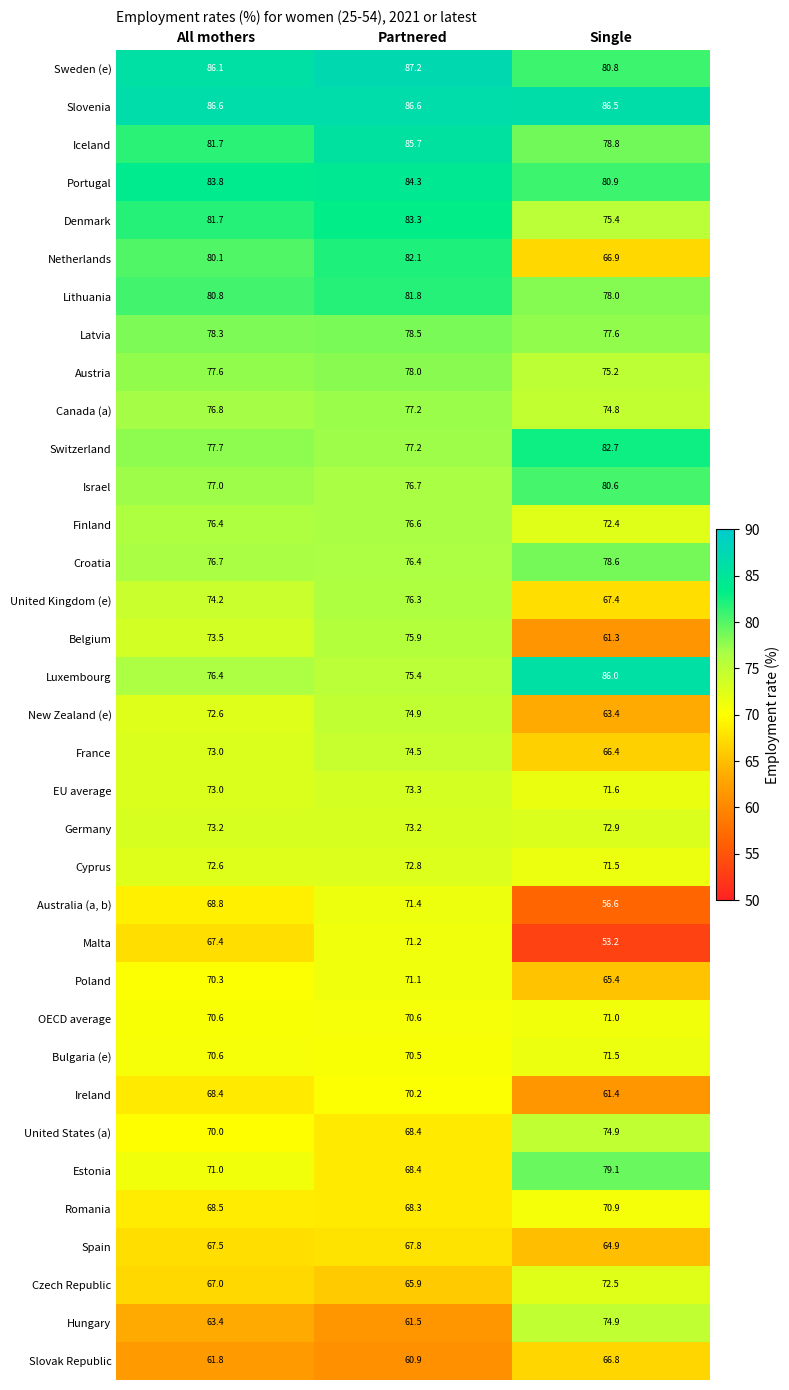

What is the sum of the Croatia values at Partnered and All mothers?

153.1